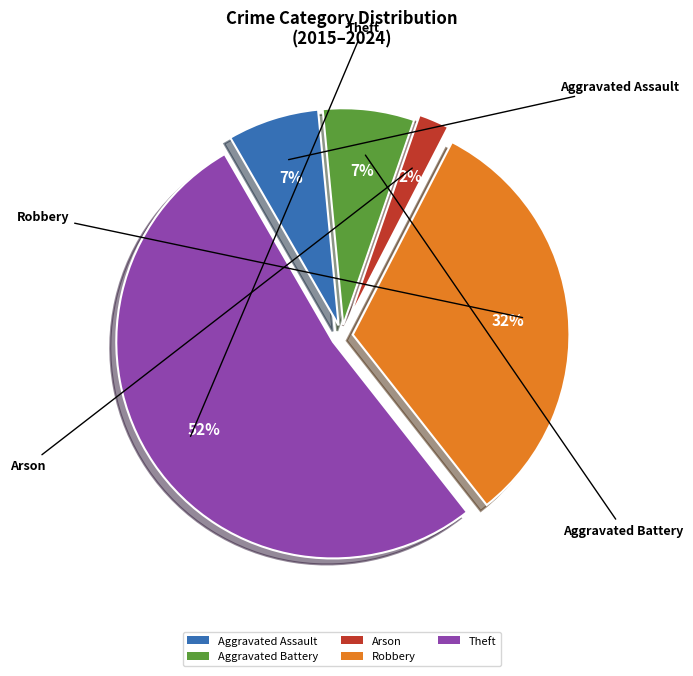

To the nearest percent, what is the average slice percentage?

20%